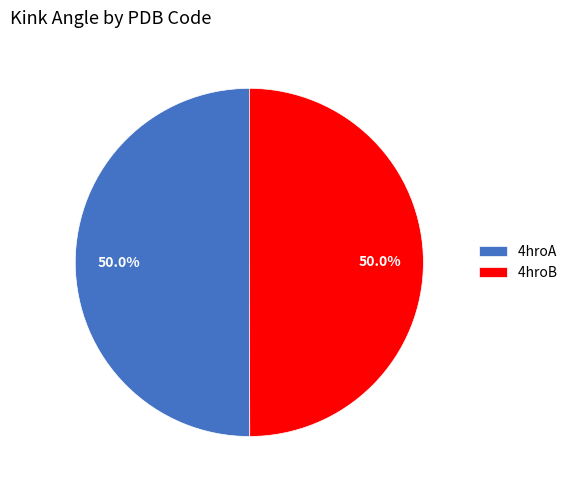

Is it true that 4hroB is 50% of the pie?

True